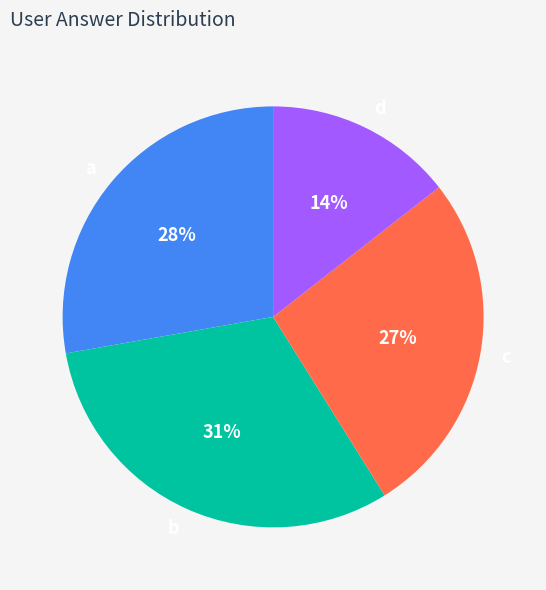

What is the ratio of the value at d to the value at a?

0.5